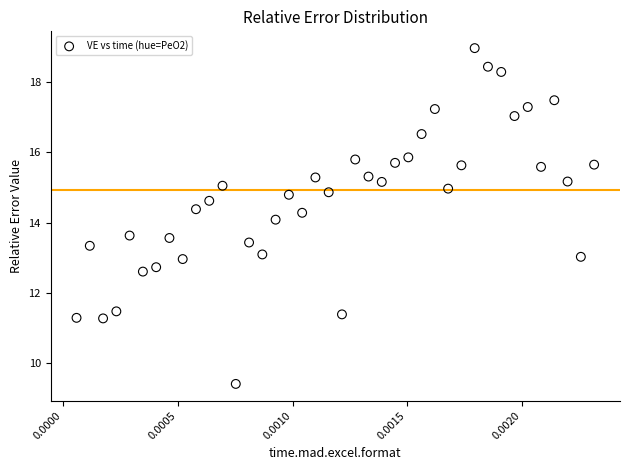

What is the range of Y values (max minus min)?

9.6